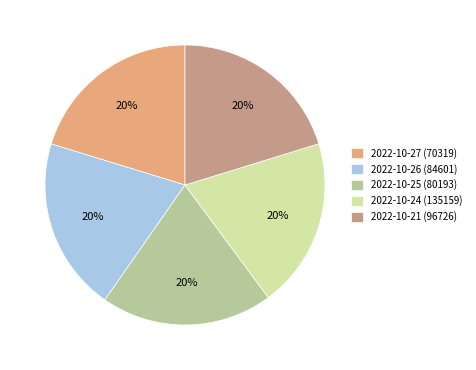

True or false: 2022-10-26 (84601) accounts for 30% of the total.

False